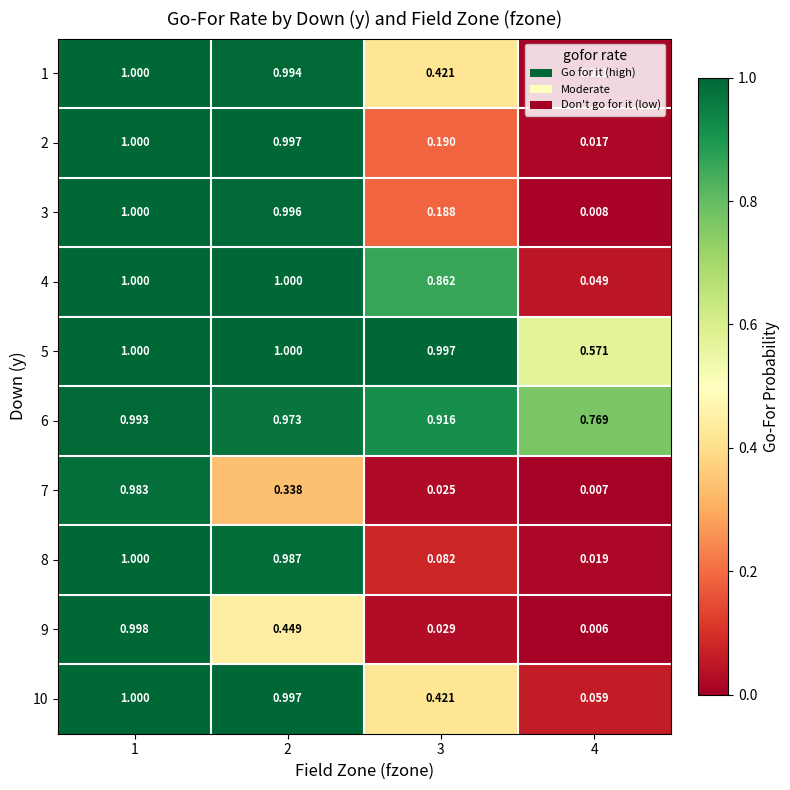

Between 2 and 4, which series saw the biggest shift?

3